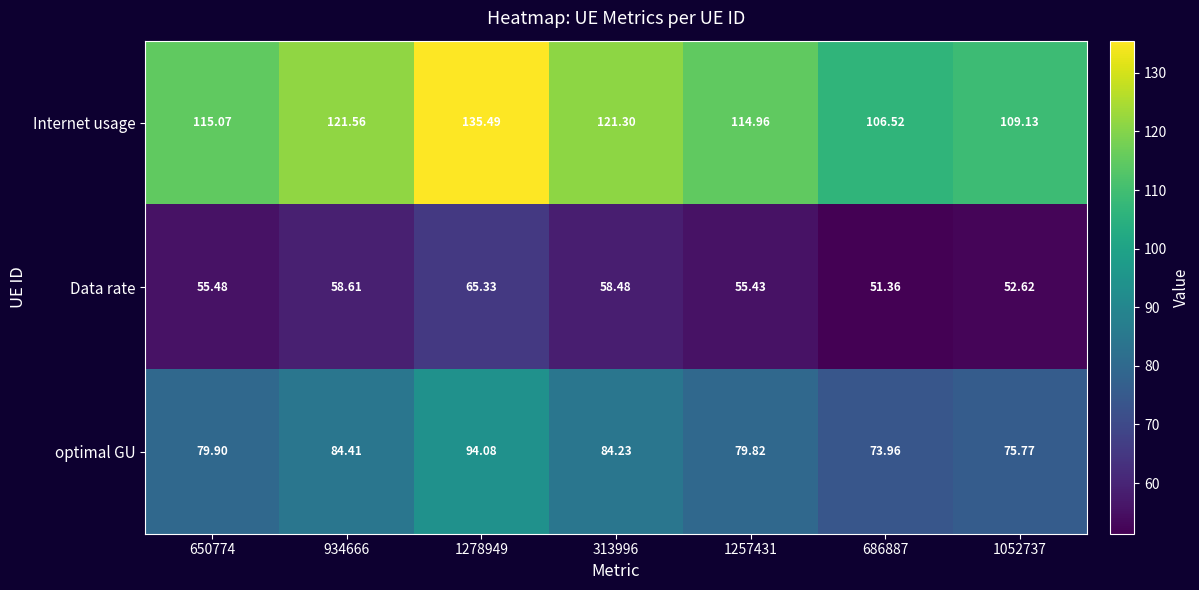

Which series has the widest spread of values?

Internet usage